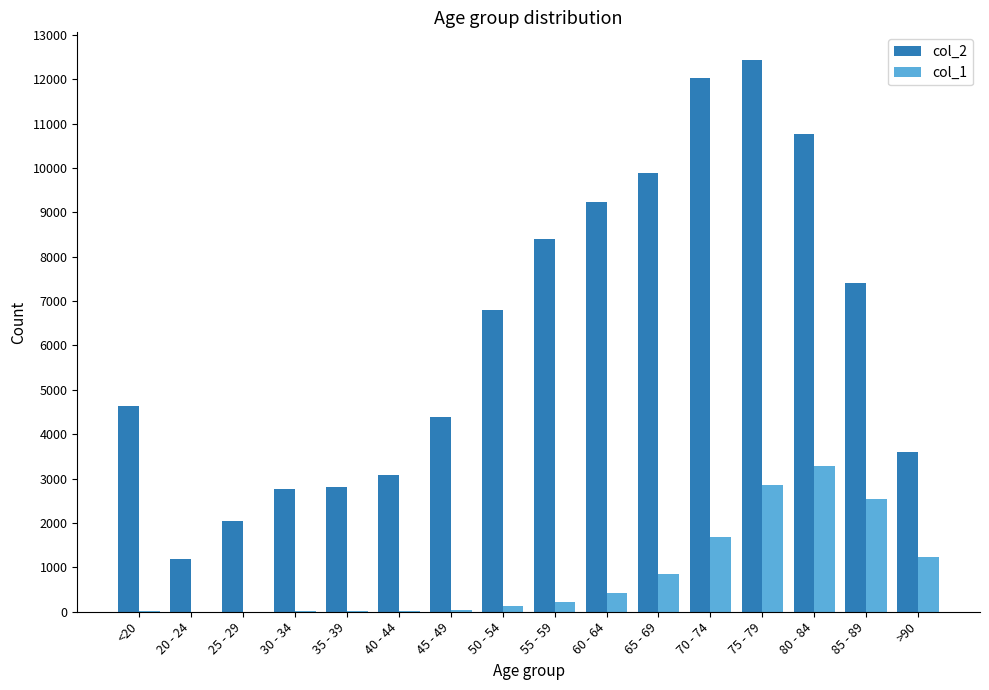

Is the value of col_2 at 65 - 69 greater than the value of col_1 at 40 - 44?

Yes